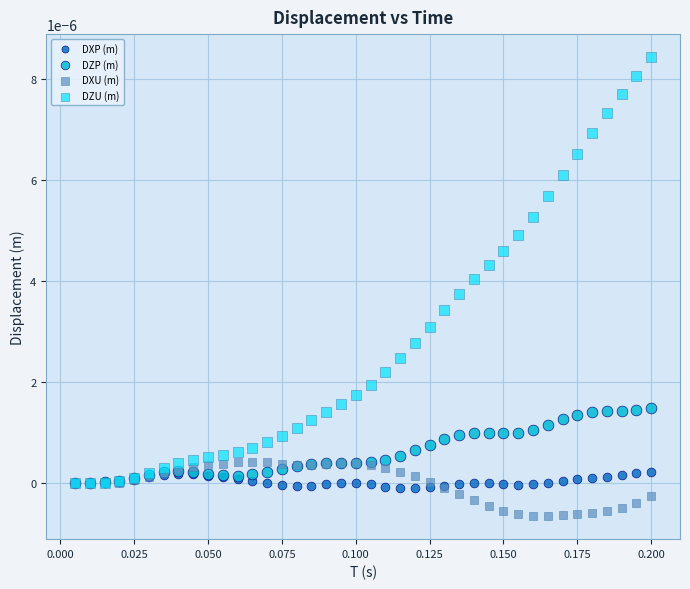

Which series contains the highest Y value?

DZU (m)